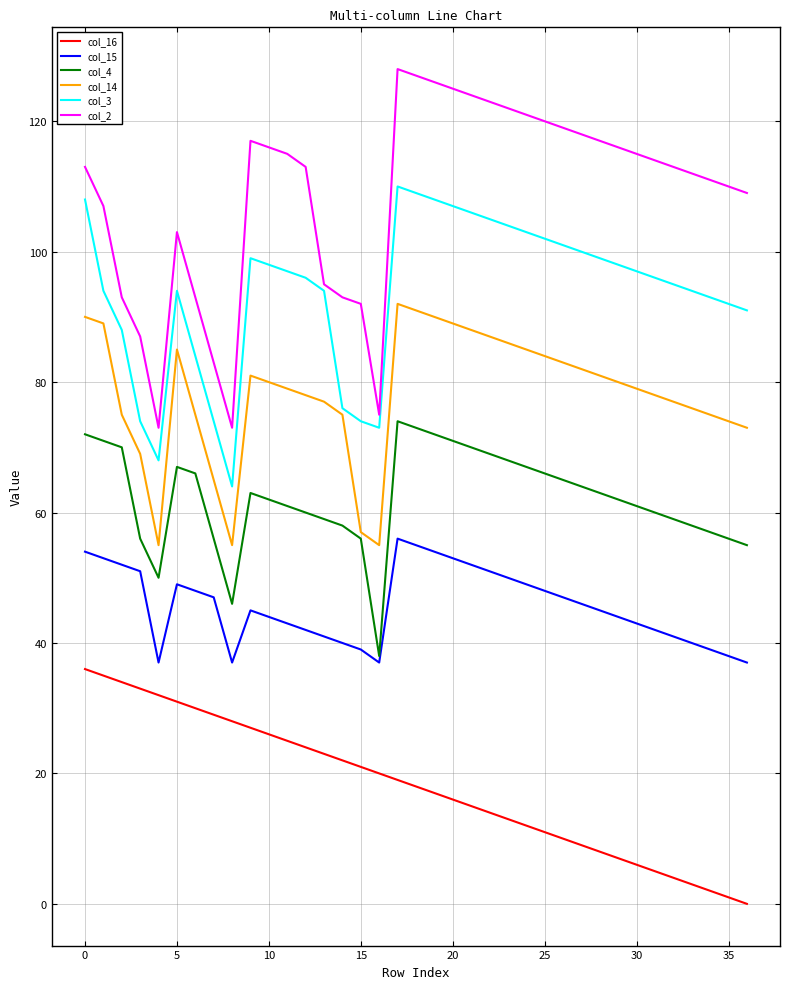

Which series has the widest spread of values?

col_2